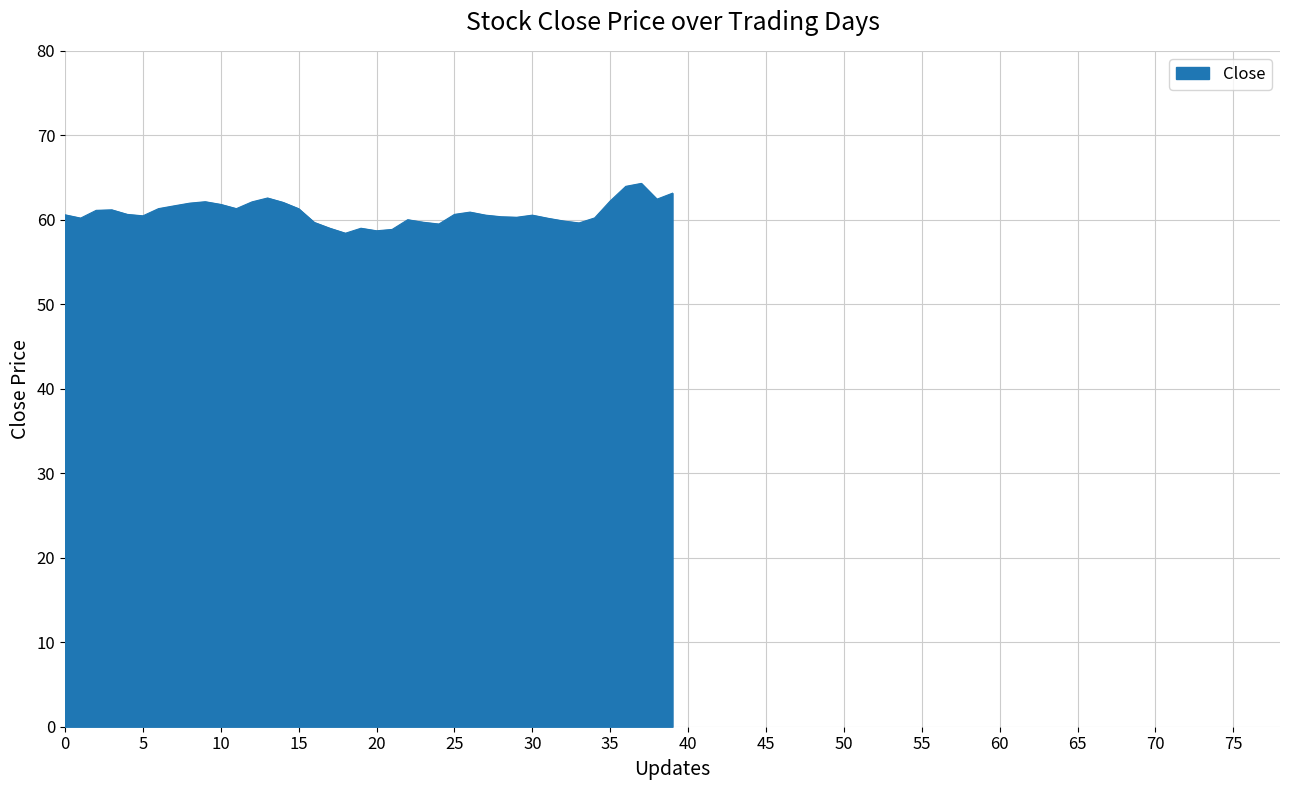

Does the chart have visible grid lines?

Yes